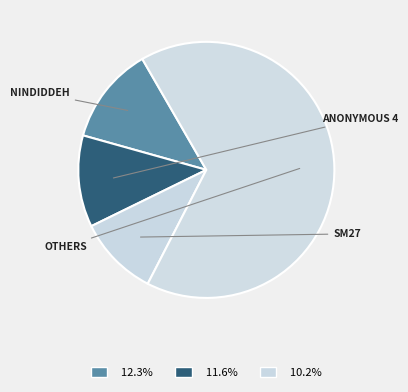

How many slices are in this pie chart?

4